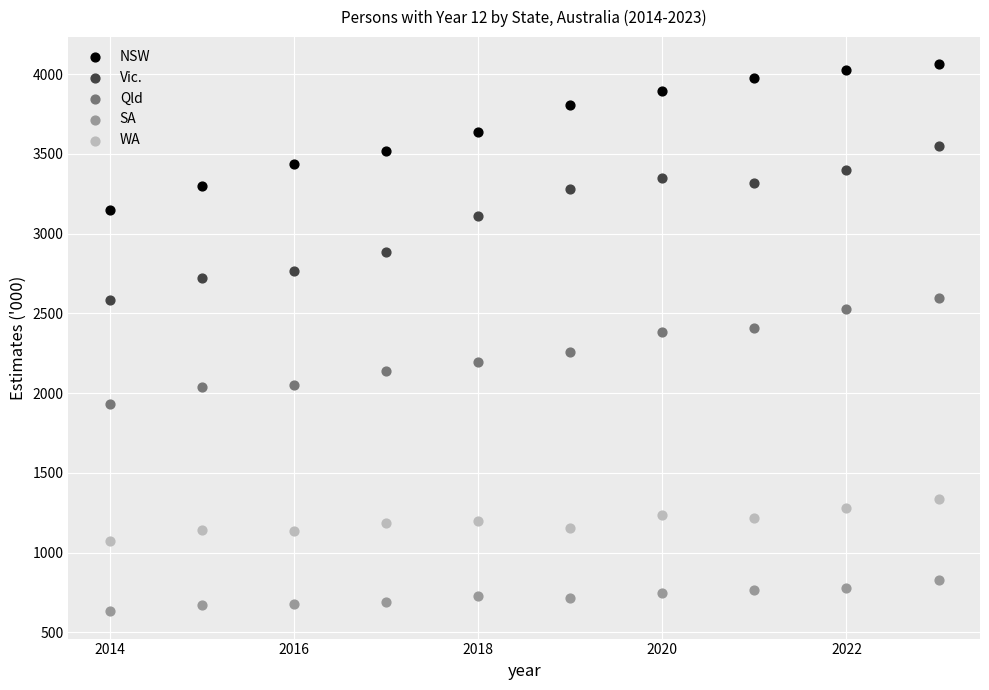

Which series contains the lowest Y value?

SA